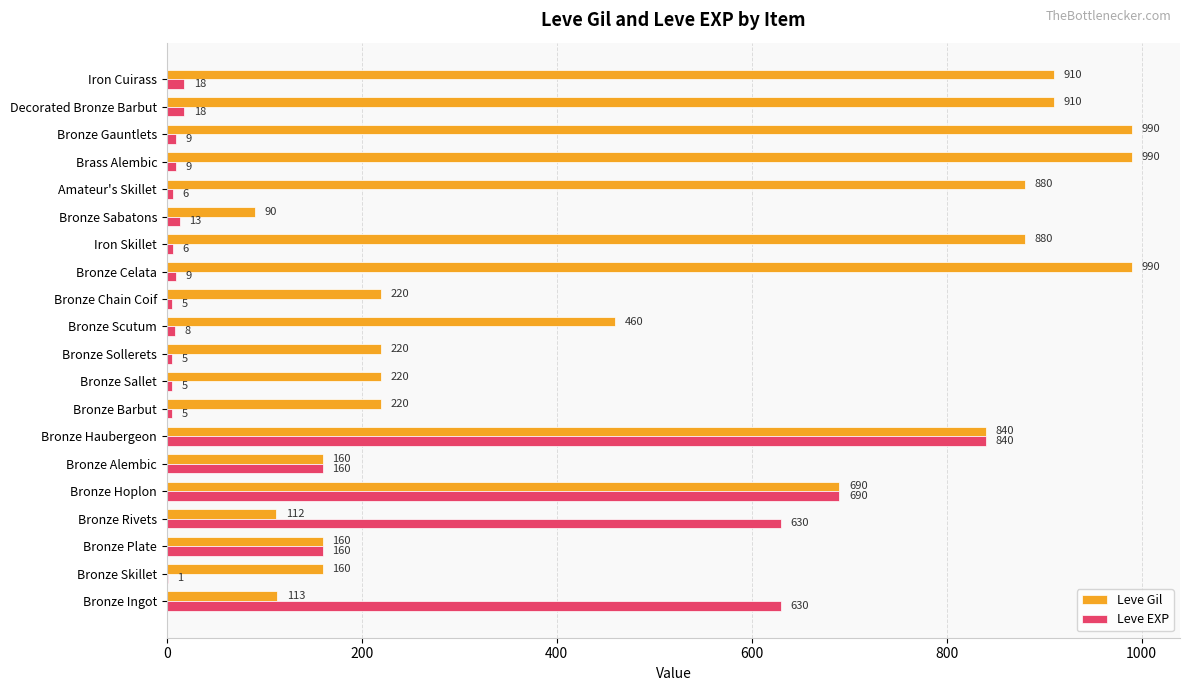

What value does the Leve EXP series have at Bronze Hoplon?

690